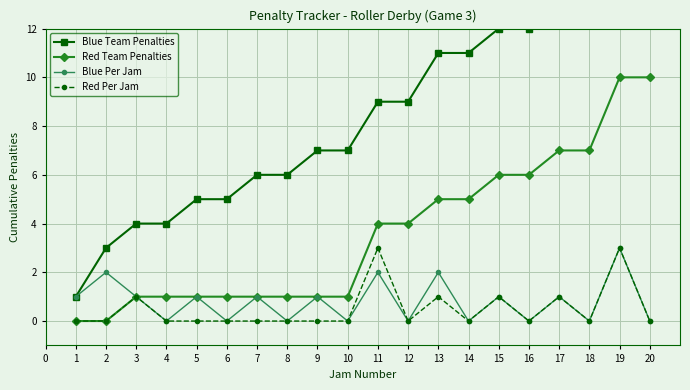

True or false: Red Team Penalties and Red Per Jam intersect in this chart.

False